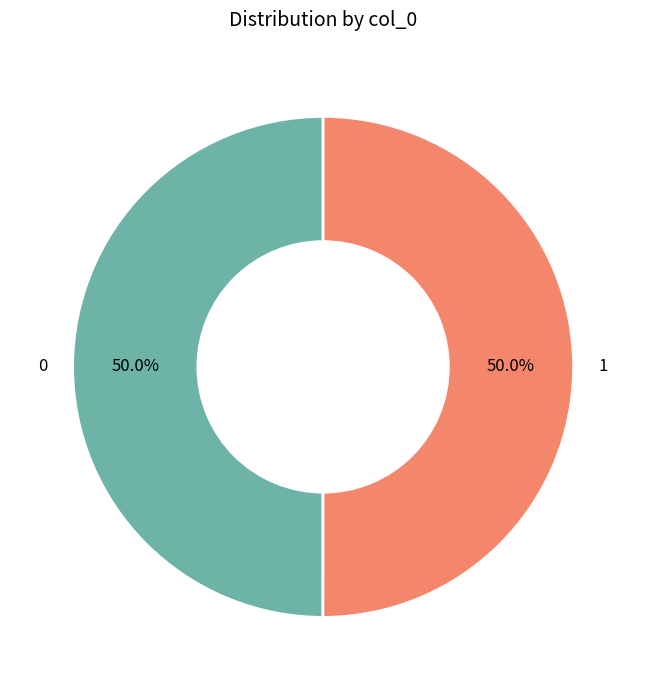

Combined, what portion of the pie is 1 and 0?

100.0%